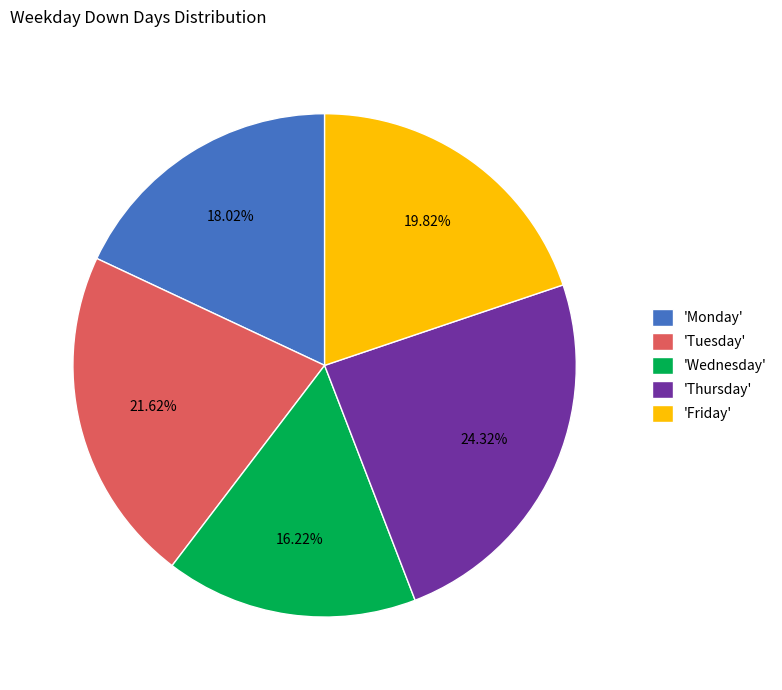

Does any single category account for the majority?

No